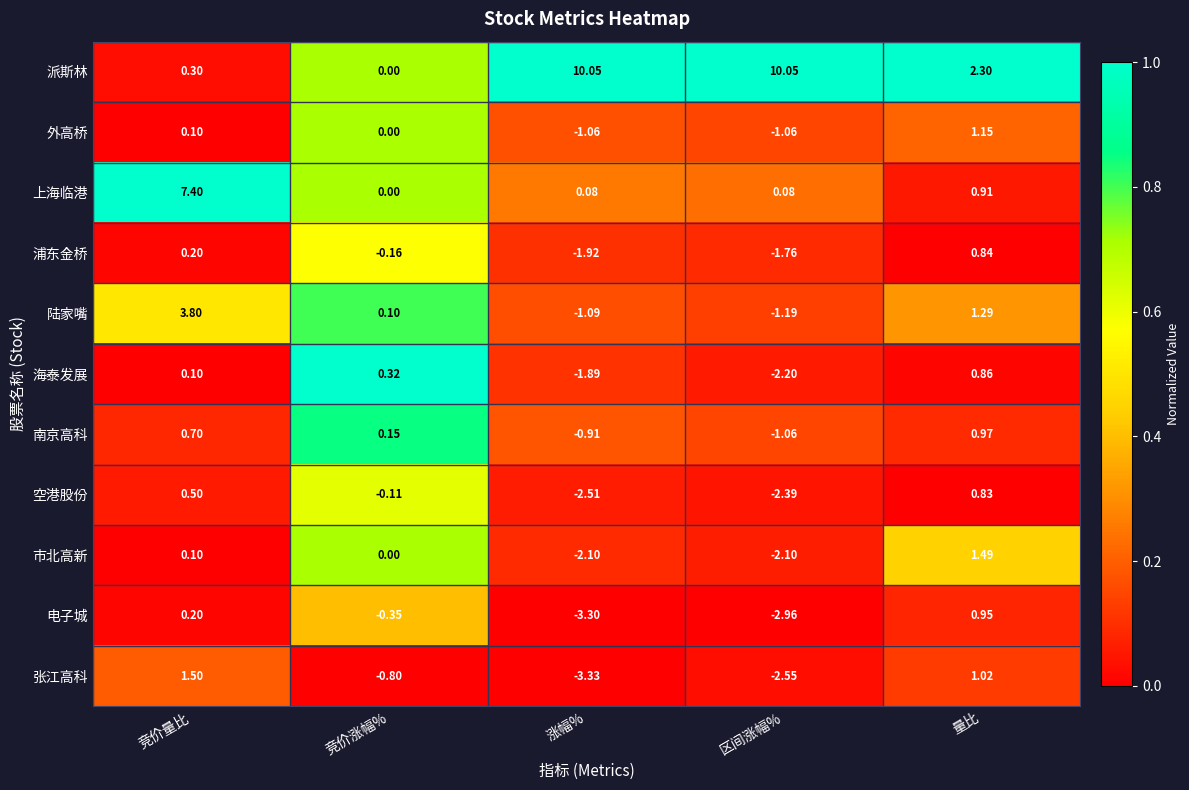

Rank the series by their maximum value, from lowest to highest.

空港股份, 浦东金桥, 海泰发展, 电子城, 南京高科, 外高桥, 市北高新, 张江高科, 陆家嘴, 上海临港, 派斯林